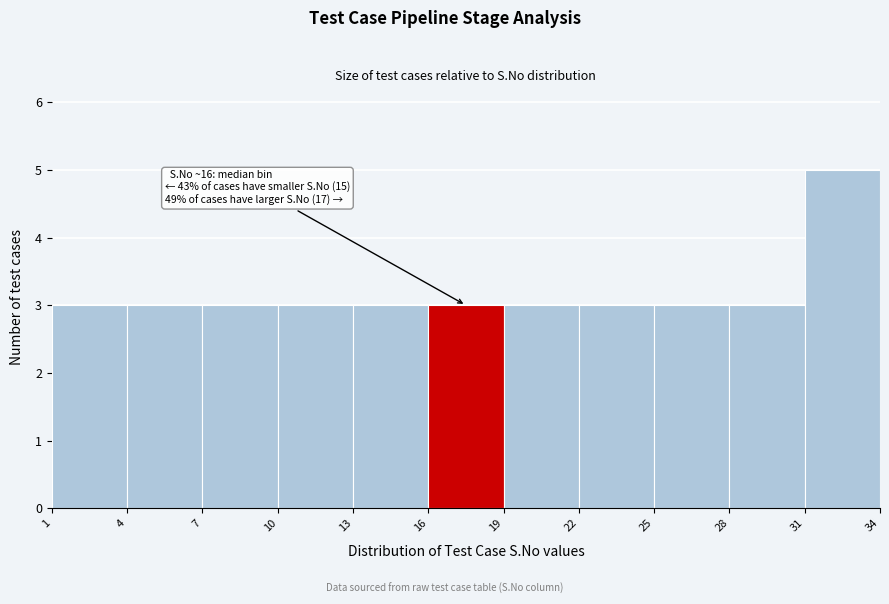

Which range on the x-axis has the tallest bar?

31 to 34